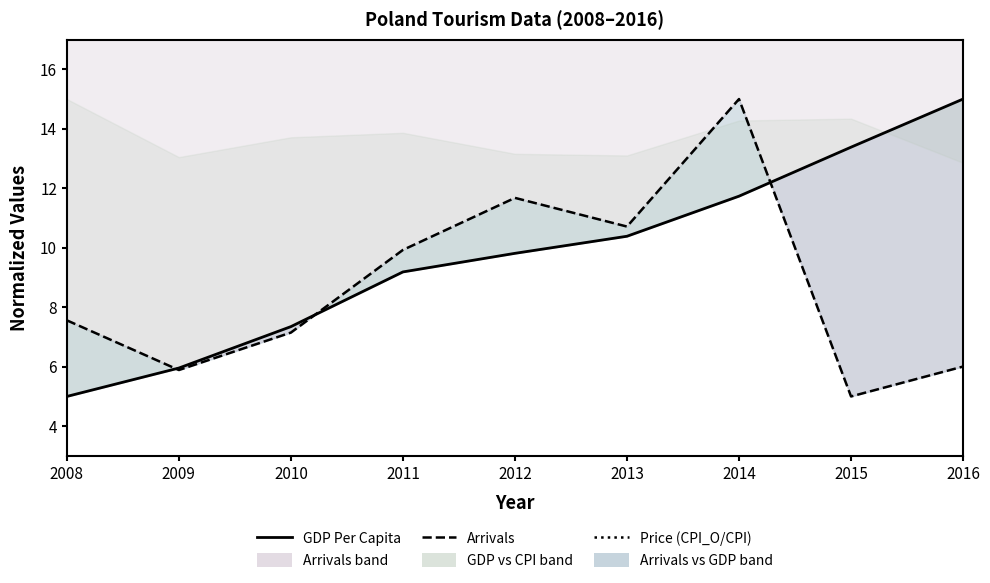

How many series are shown in this chart?

3